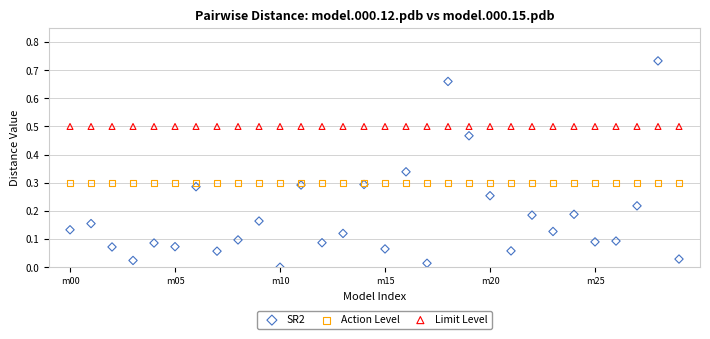

What are all the series names shown in the legend?

SR2, Action Level, Limit Level